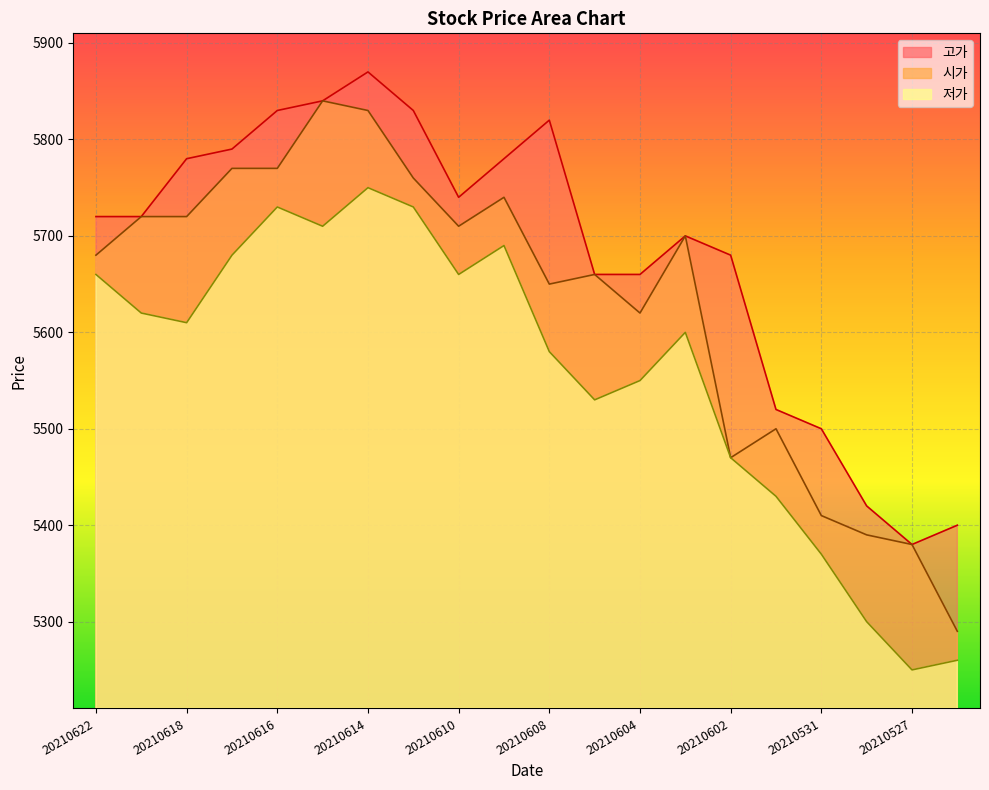

How many lines are shown in the chart?

3